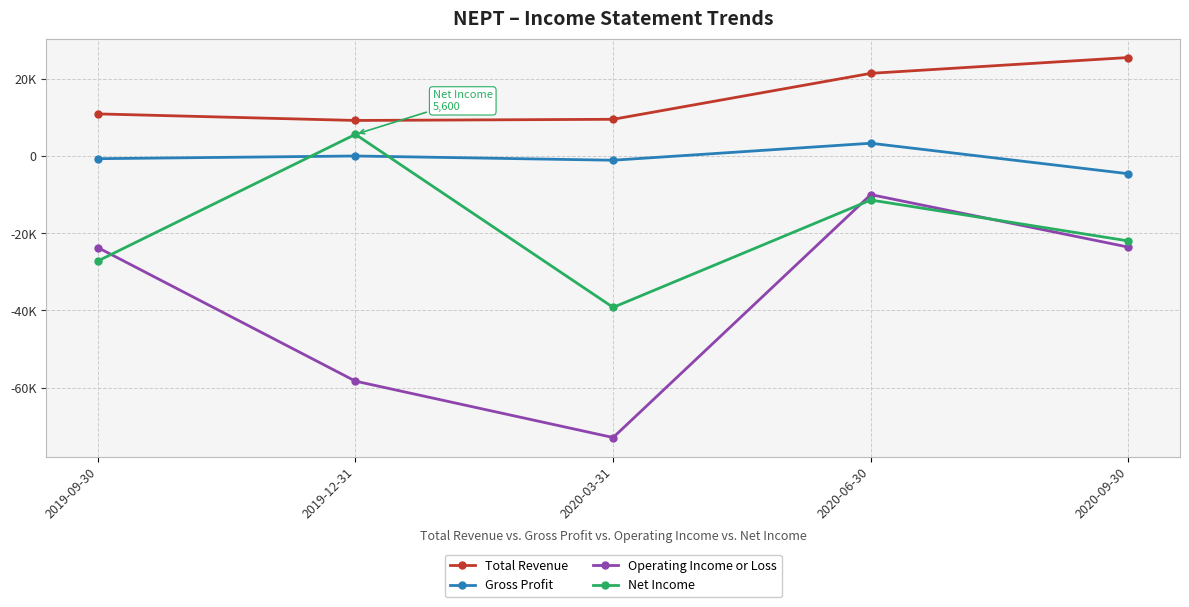

Is this an area chart (filled region under the line)?

No